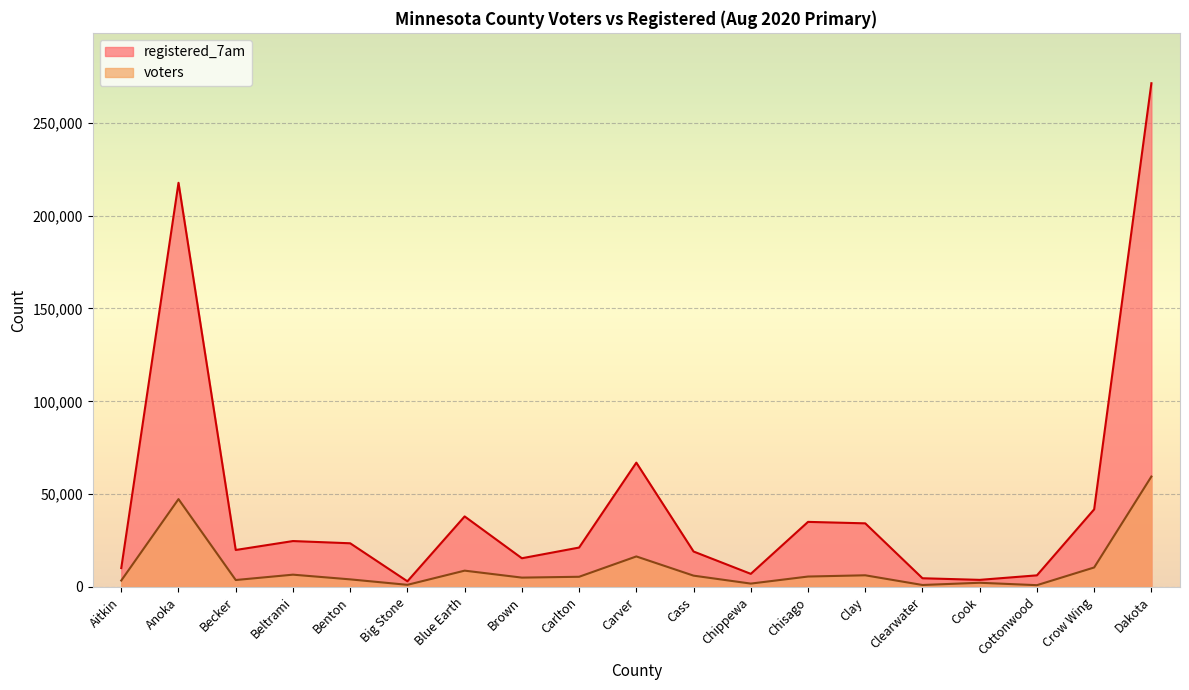

At how many categories does at least one series exceed 107130?

2